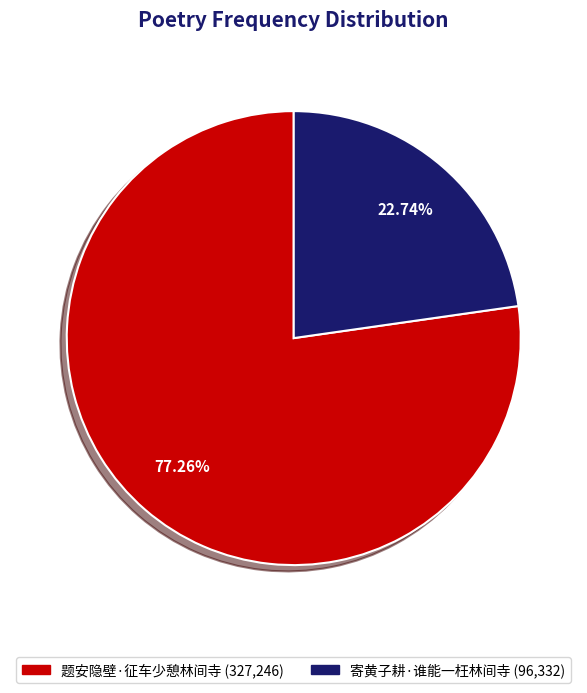

What is the ratio of the value at 题安隐壁·征车少憩林间寺 to the value at 寄黄子耕·谁能一枉林间寺?

3.4